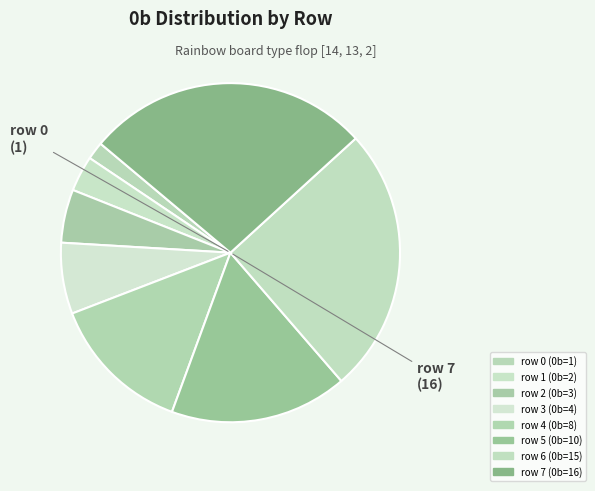

How many segments does this pie chart have?

8